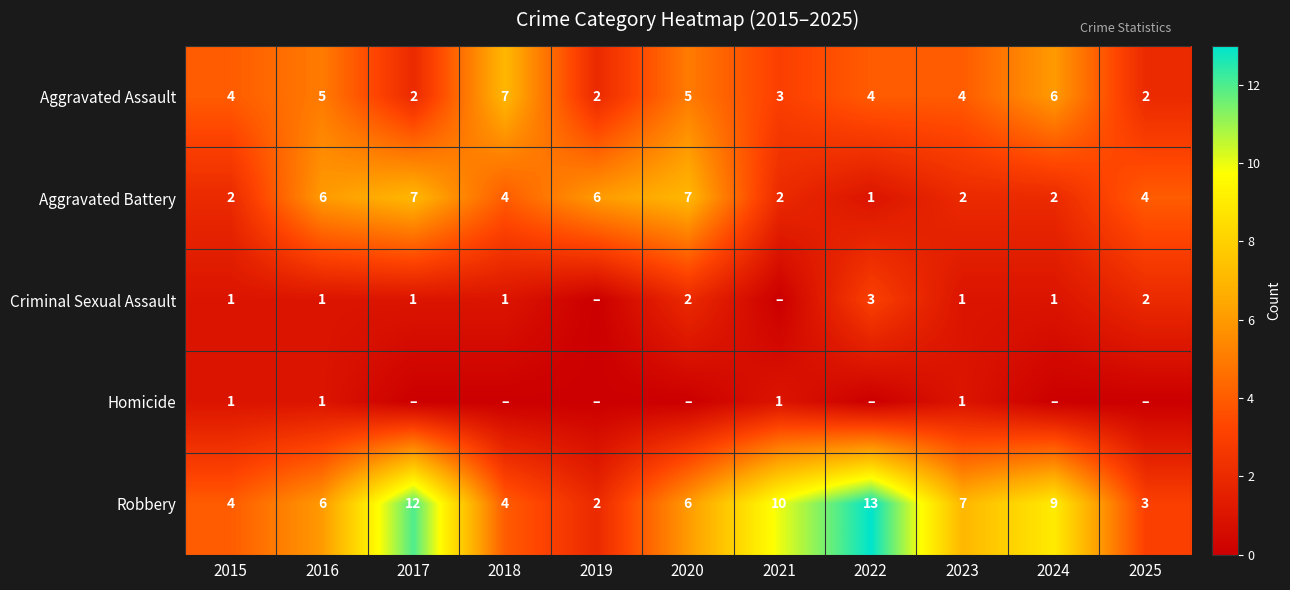

The value of Robbery at 2022 is 21. True or false?

False